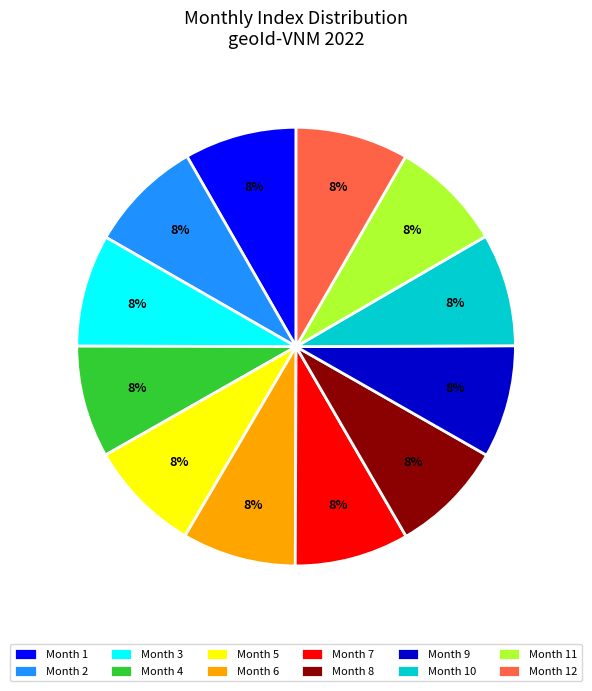

Is it true that Month 5 is 8% of the pie?

True